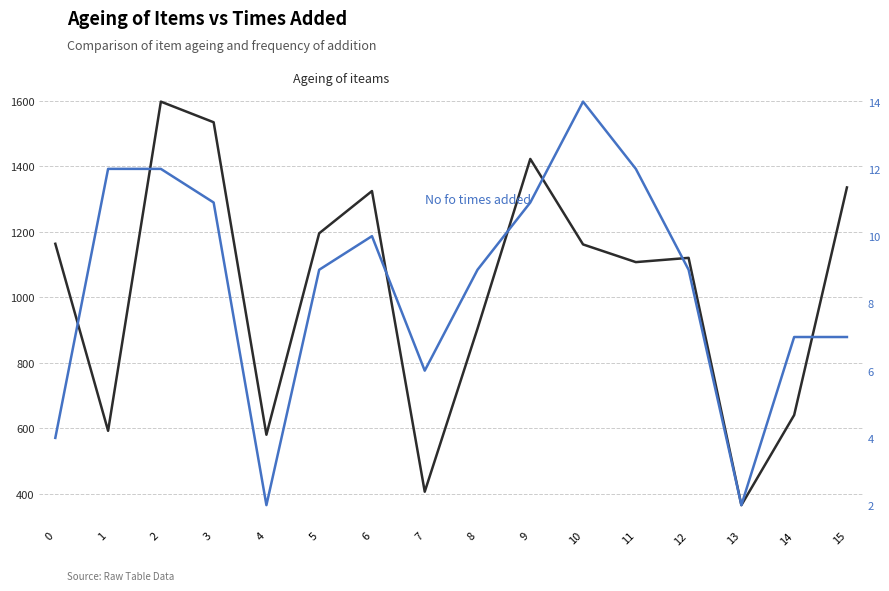

What are all the series names shown in the legend?

Ageing of iteams, No fo times added